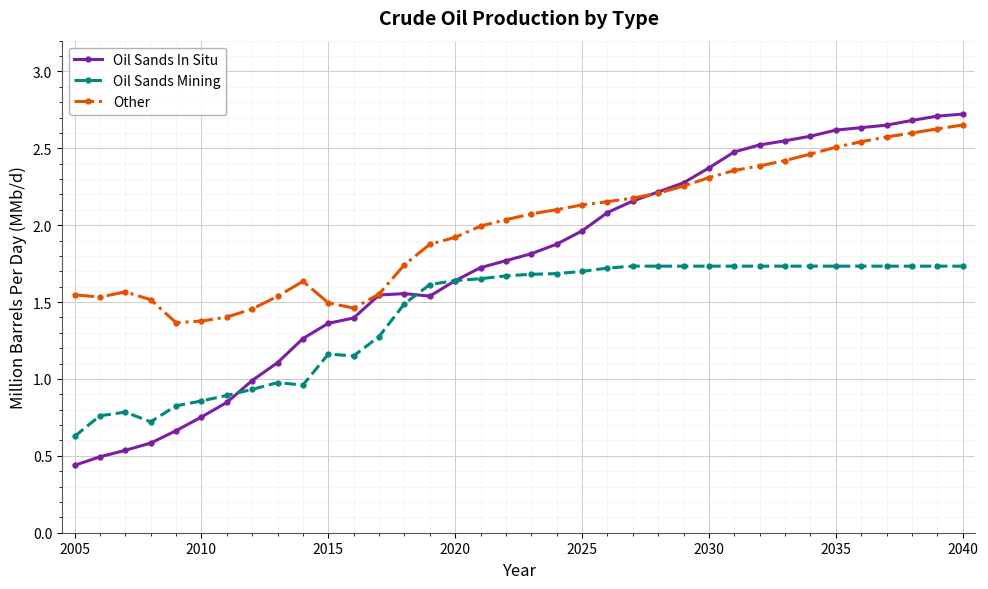

How many lines are shown in the chart?

3